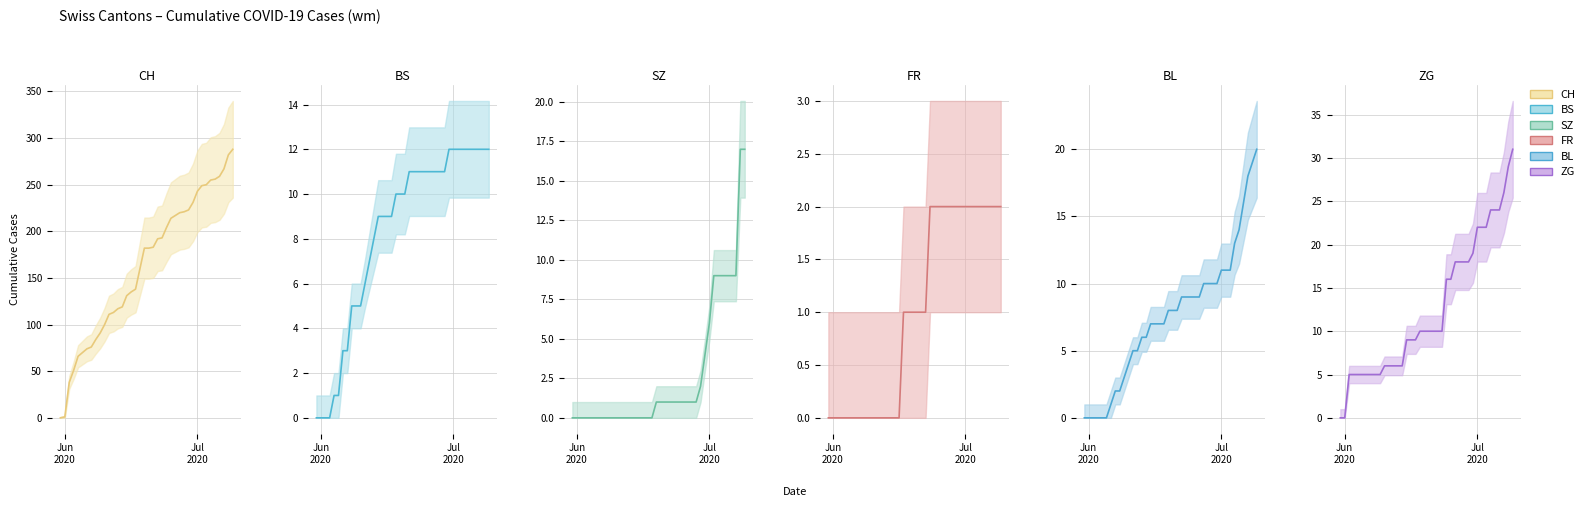

At how many categories does at least one series exceed 199?

16